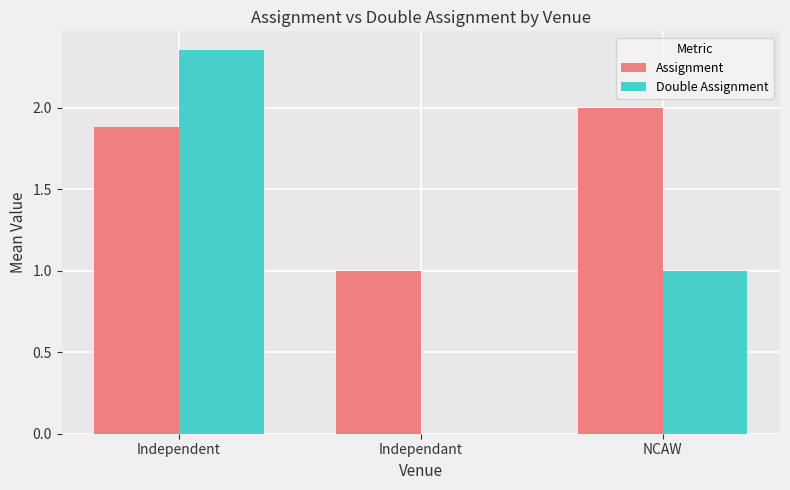

What is the sum of all Assignment values?

4.9